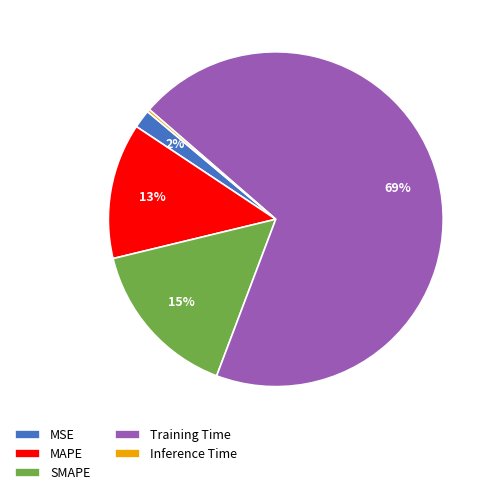

To the nearest percent, what is the difference between the MSE and Training Time slice percentages?

68%